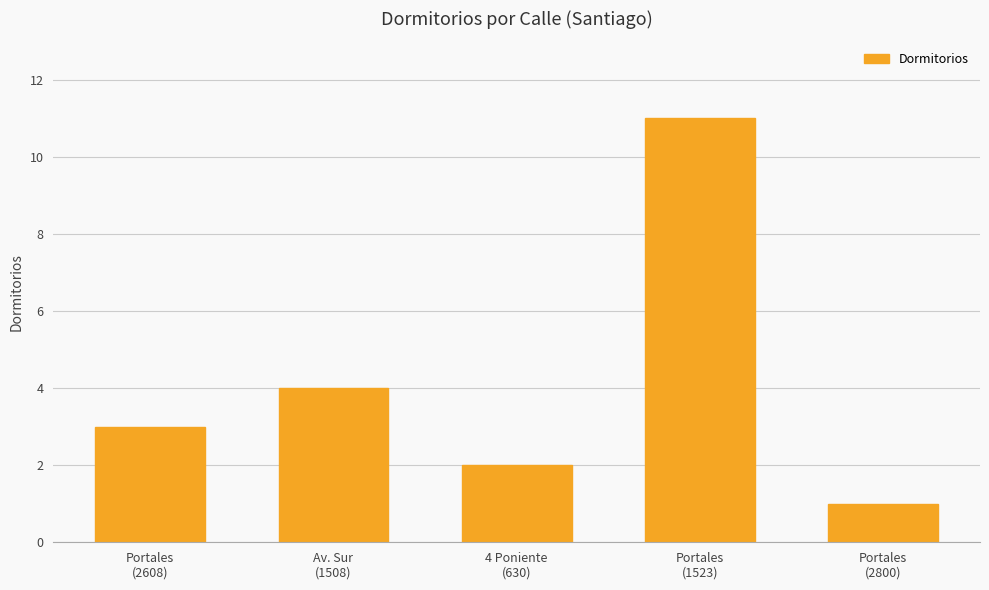

What is the average value?

4